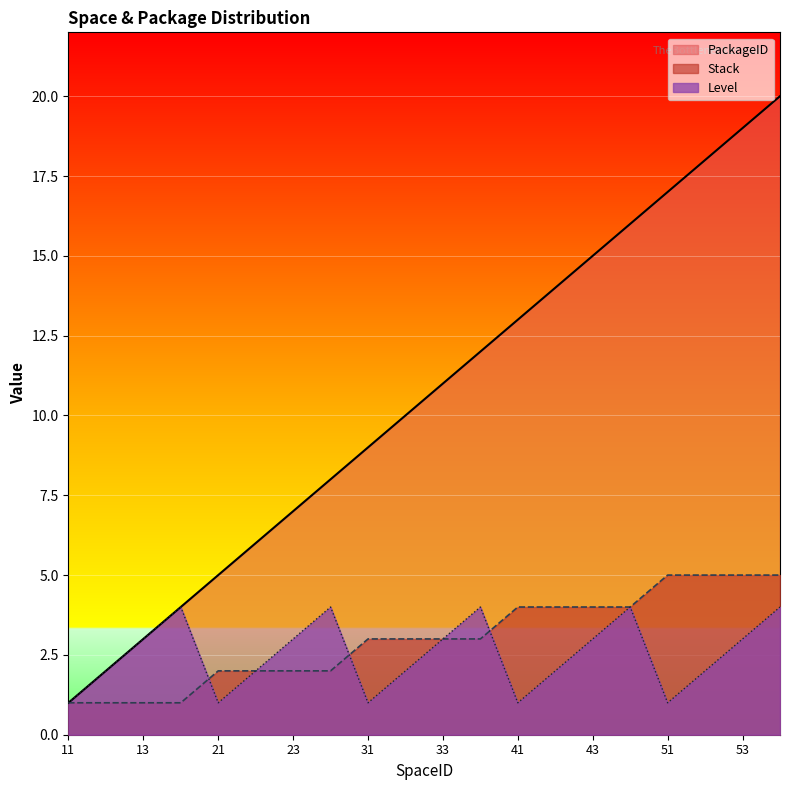

True or false: Stack and Level intersect in this chart.

True